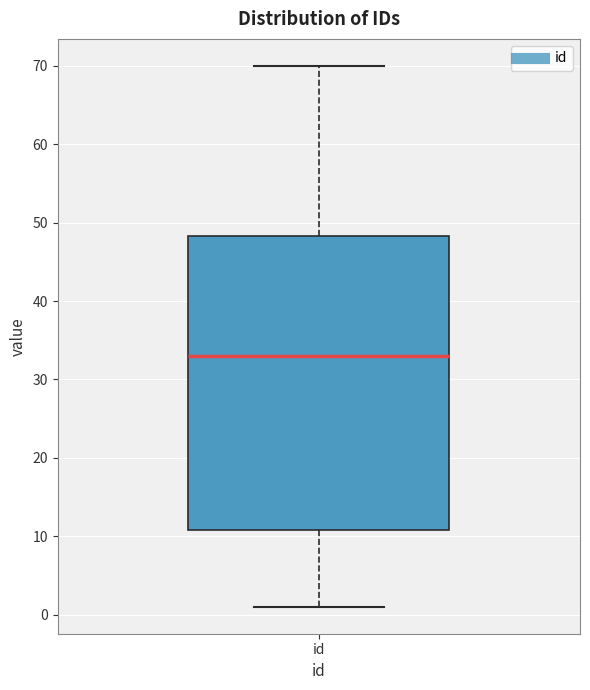

Transcribe this box plot: give where the median line is, the range the box spans, and where the two whiskers end, as read against the y-axis. The values are not printed on the chart, so give them approximately, as read against the axis.

median 33, box 11 to 48, whiskers 1 to 70